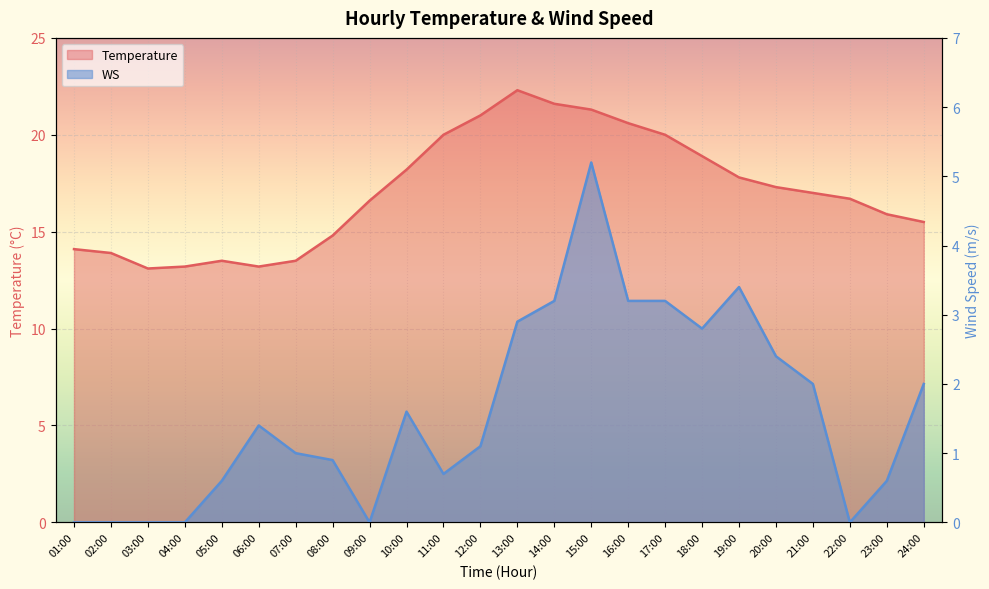

The value of WS at 23:00 is 0.6. True or false?

True